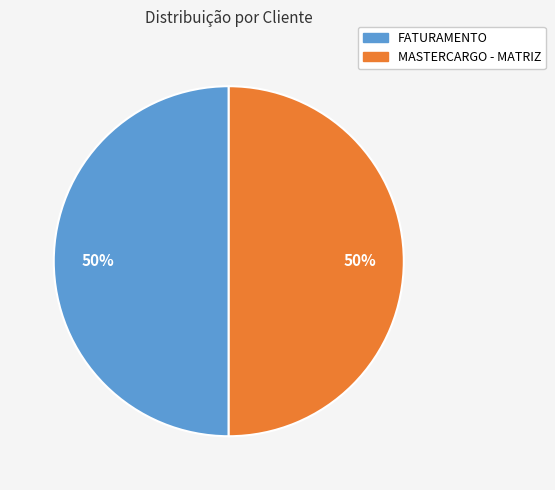

Combined, do FATURAMENTO and MASTERCARGO - MATRIZ account for over 50%?

Yes